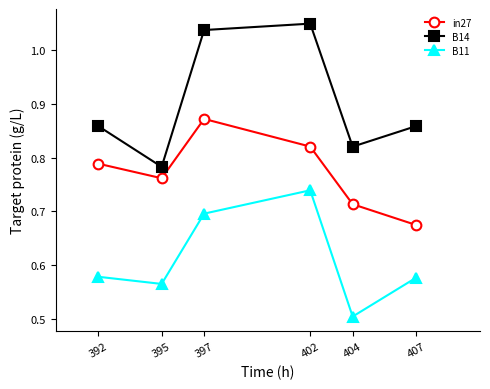

True or false: B14 and B11 cross at least once.

False